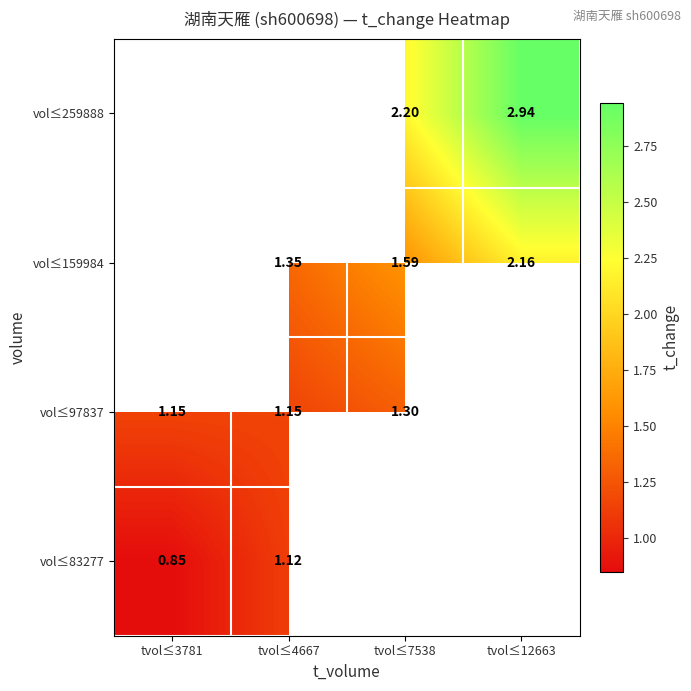

True or false: vol≤159984 has a value of 2.2 at tvol≤12663.

True